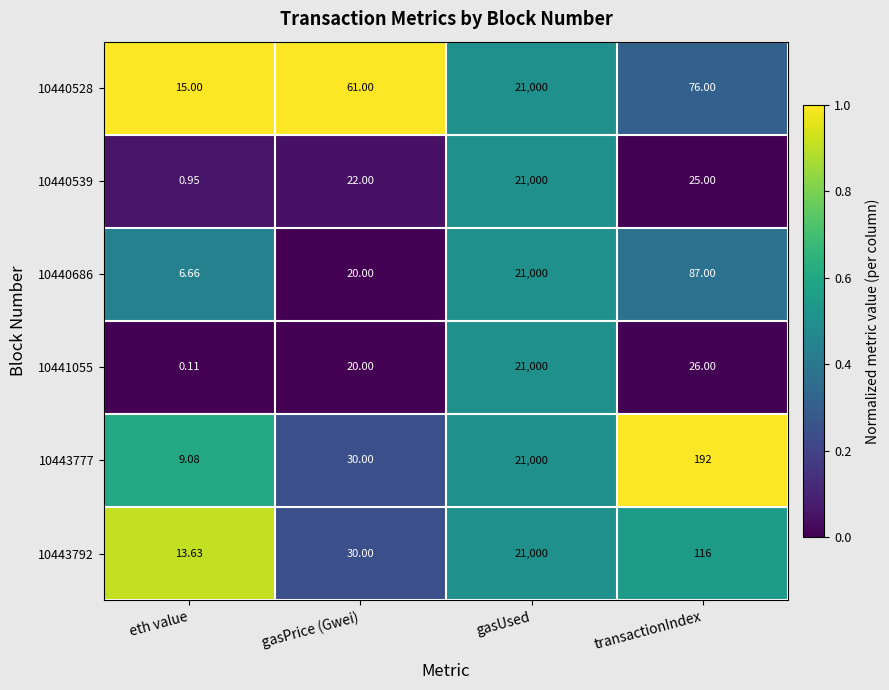

Which series has the widest spread of values?

10441055